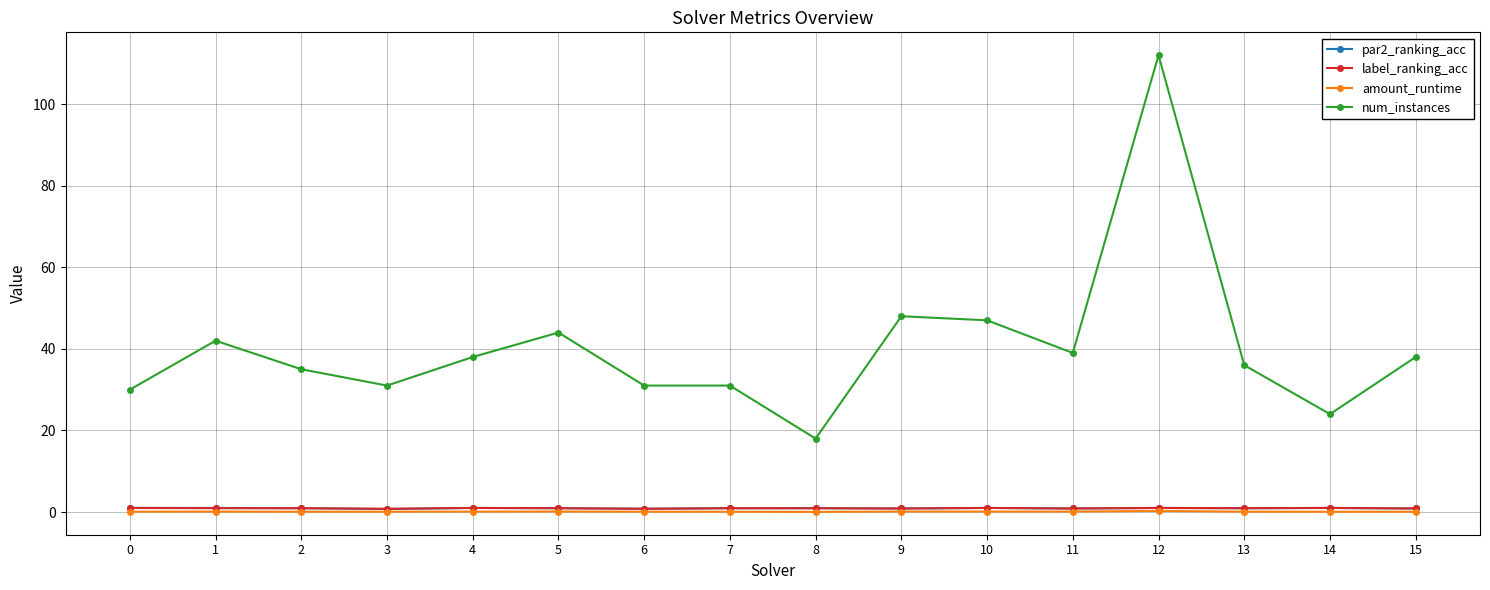

Read the par2_ranking_acc value at 12.

1.0